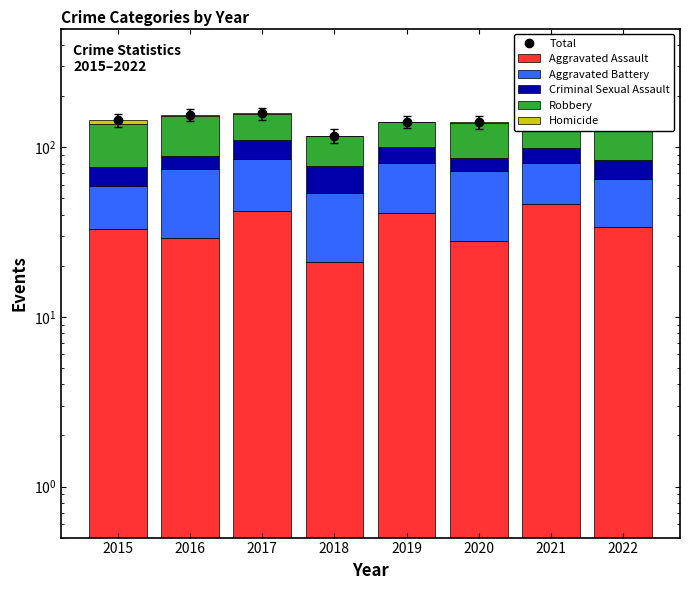

At which label is Criminal Sexual Assault closest to 19?

2019